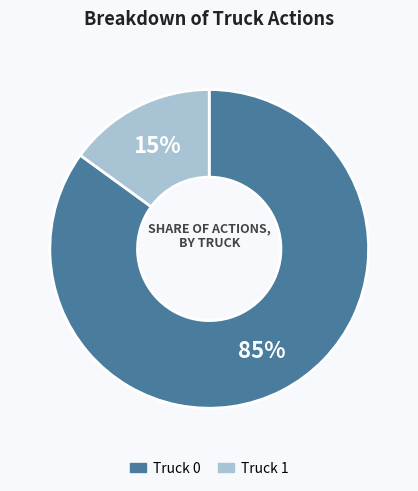

Does Truck 0 account for over 50% of the chart?

Yes